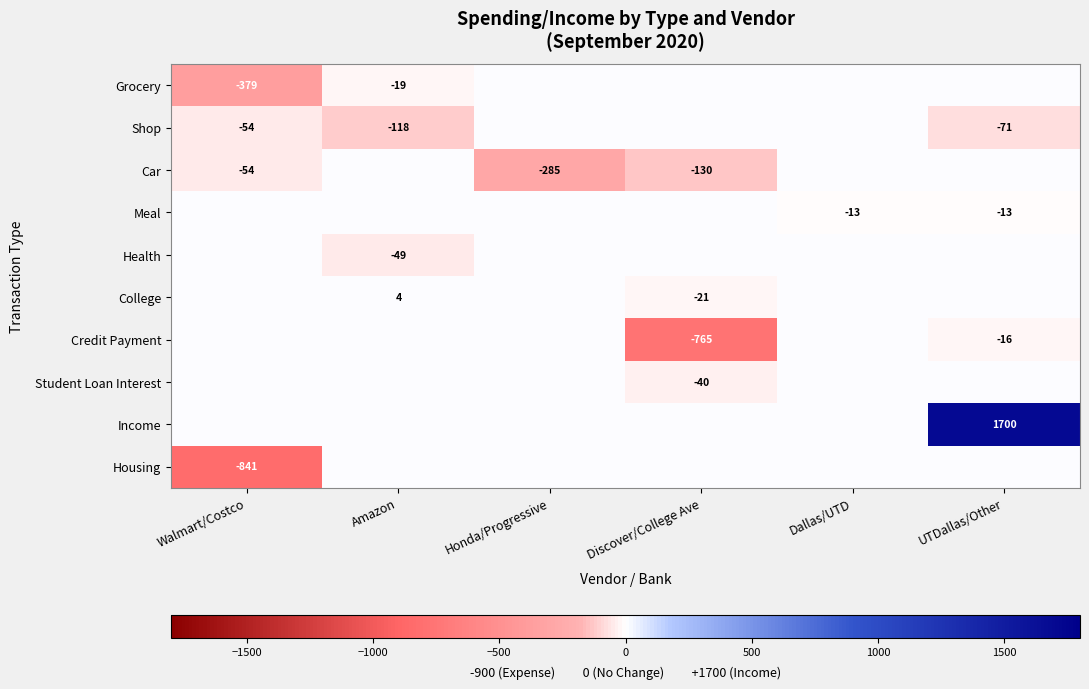

Is the value of Meal at UTDallas/Other greater than the value of Housing at Walmart/Costco?

Yes